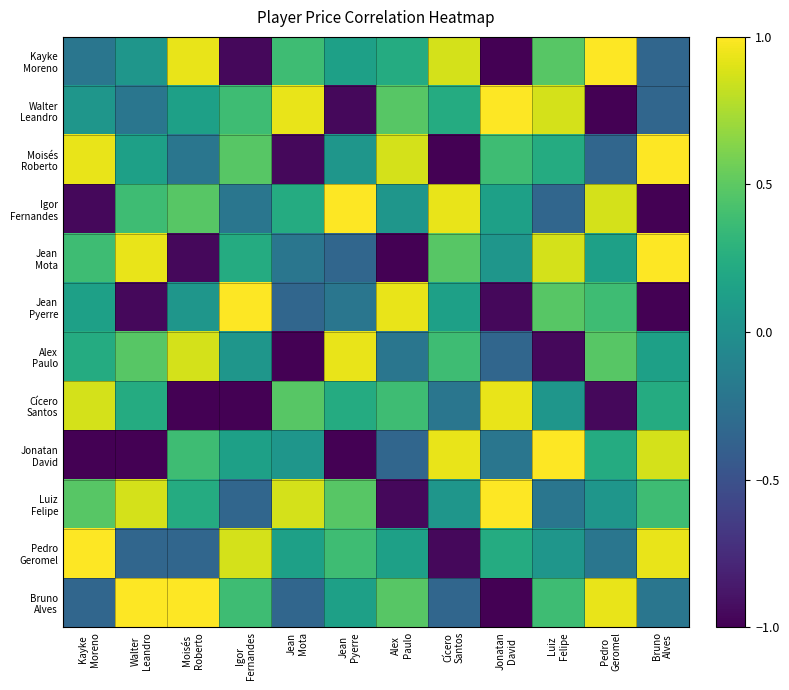

Rank the series at Luiz Felipe from lowest to highest value.

Alex Paulo, Igor Fernandes, Luiz Felipe, Cícero Santos, Pedro Geromel, Moisés Roberto, Bruno Alves, Kayke Moreno, Jean Pyerre, Walter Leandro, Jean Mota, Jonatan David